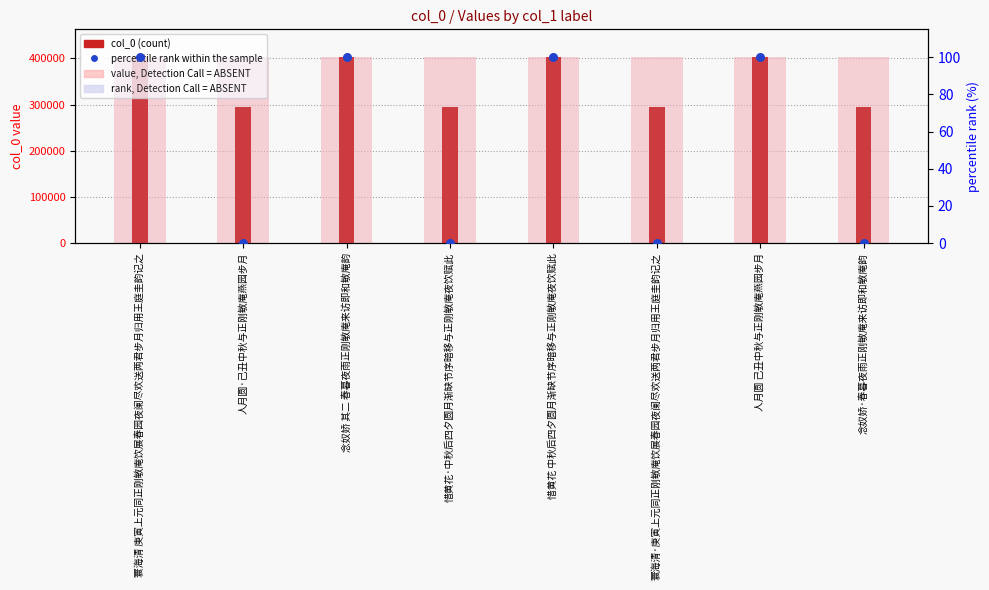

What are all the series names shown in the legend?

value, Detection Call = ABSENT, col_0, rank, Detection Call = ABSENT, percentile rank within the sample